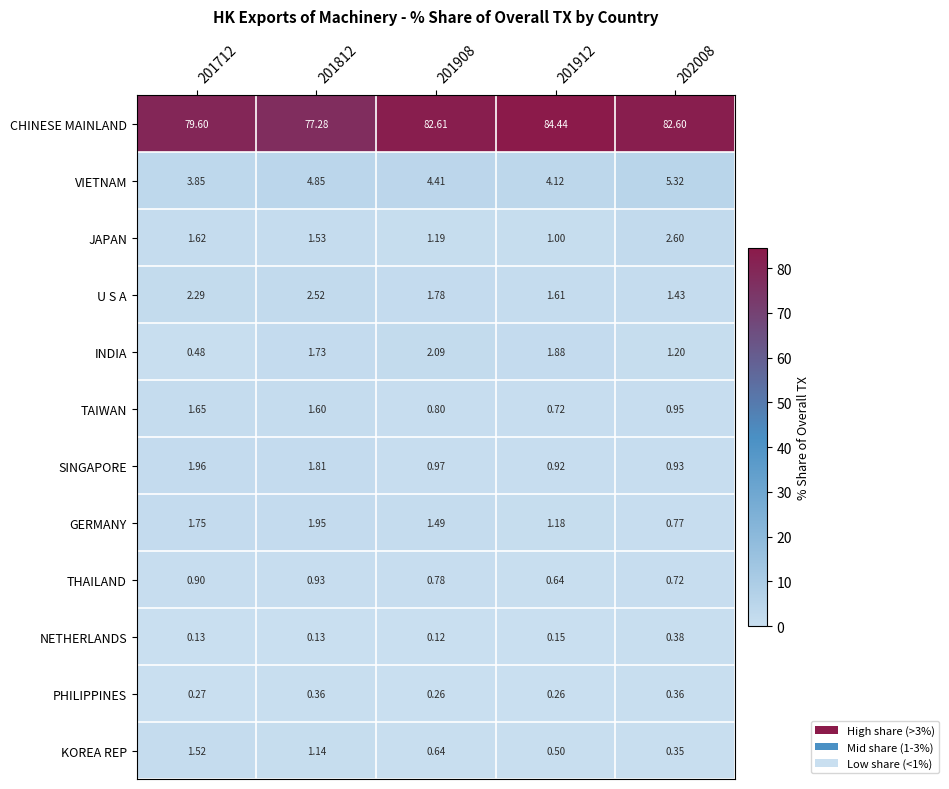

At 201712, list the series in order from smallest to largest.

NETHERLANDS, PHILIPPINES, INDIA, THAILAND, KOREA REP, JAPAN, TAIWAN, GERMANY, SINGAPORE, U S A, VIETNAM, CHINESE MAINLAND